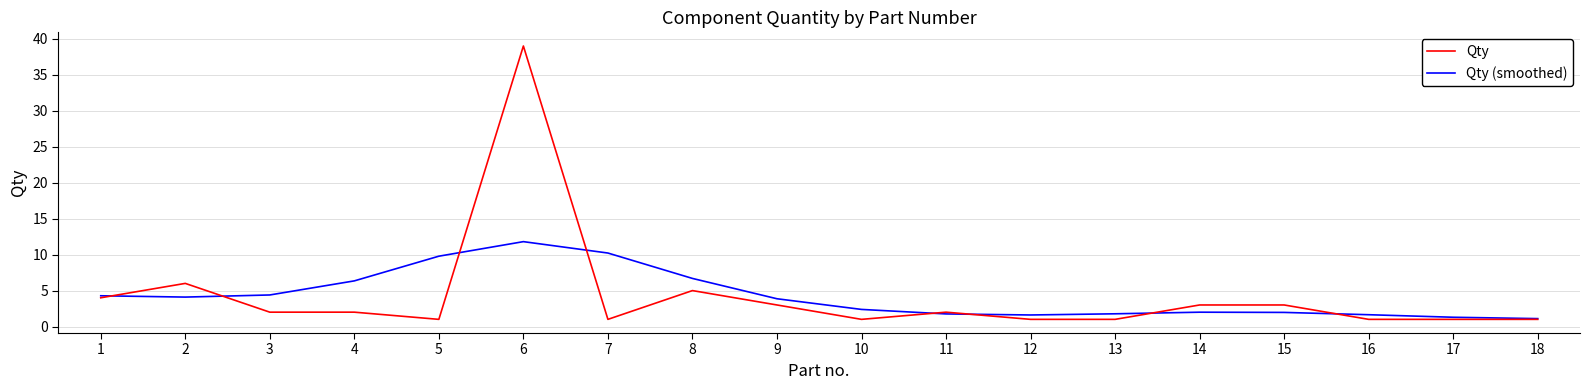

Read the Qty (smoothed) value at 17.

1.3